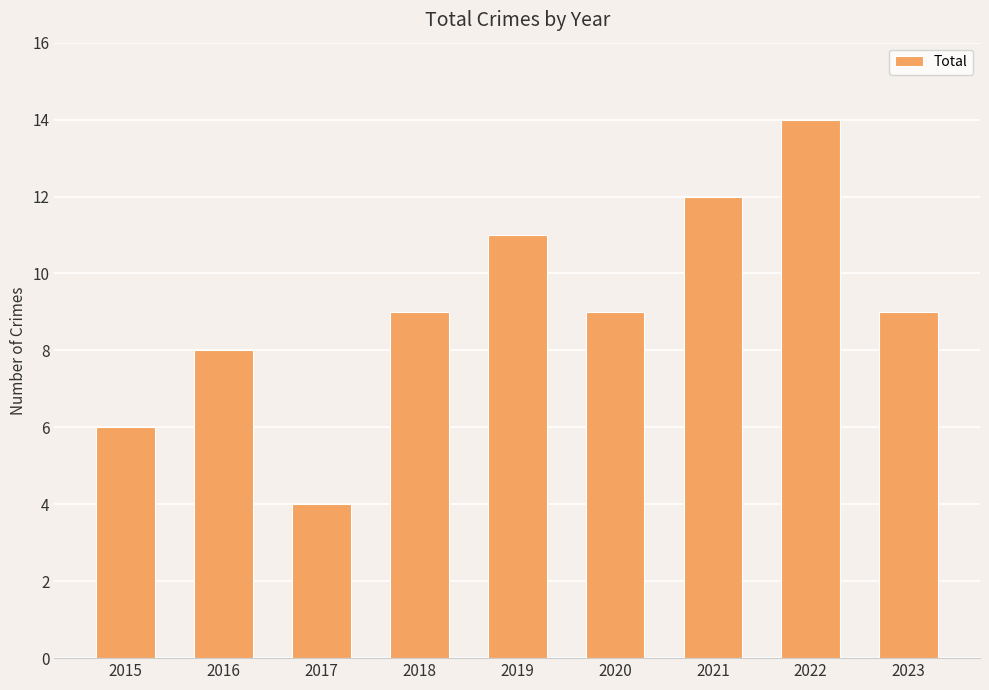

What is the difference between the maximum and minimum values?

10